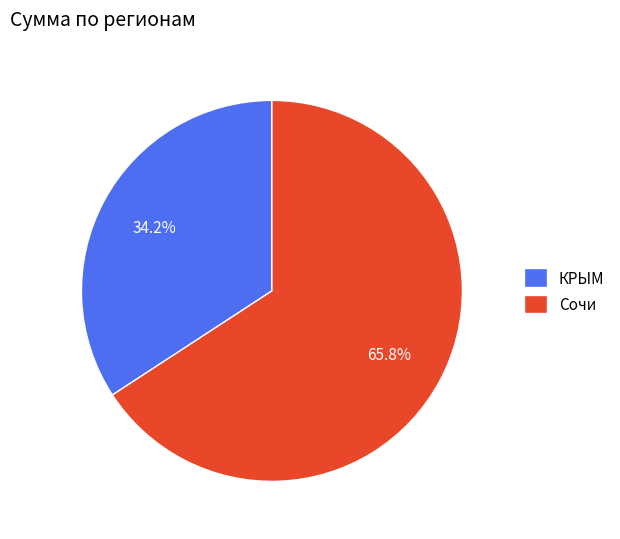

Which category has the smallest portion of the pie?

КРЫМ